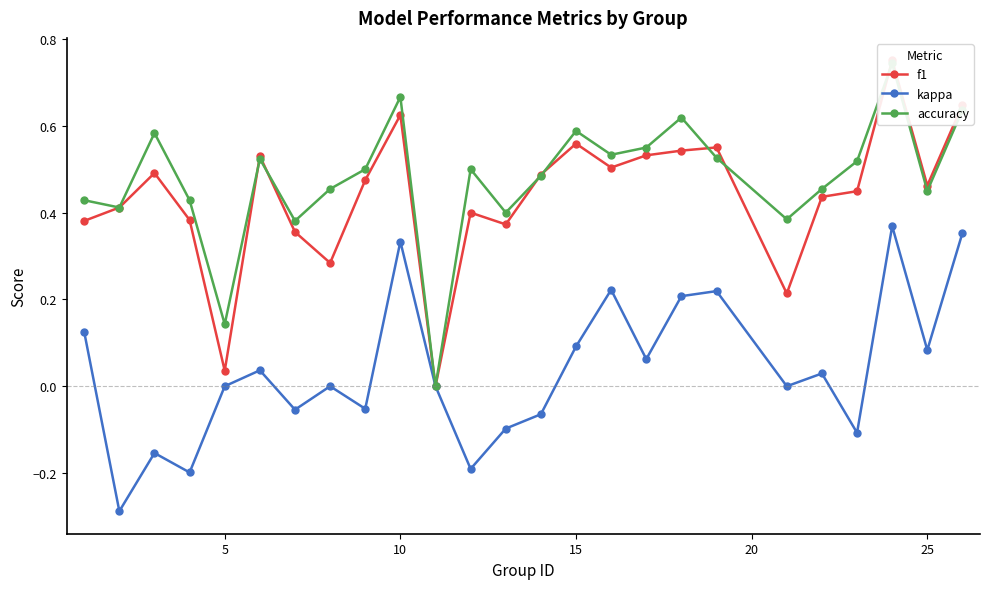

Which series has the largest total across all categories?

accuracy